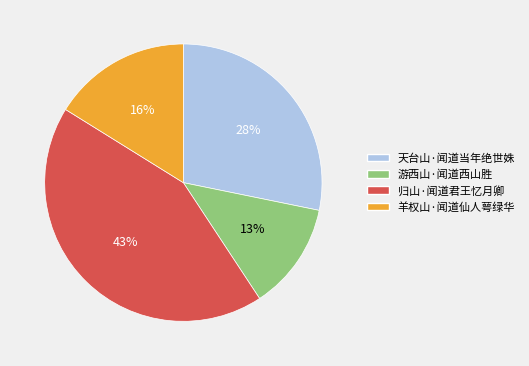

What is the ratio of the value at 游西山·闻道西山胜 to the value at 归山·闻道君王忆月卿?

0.3